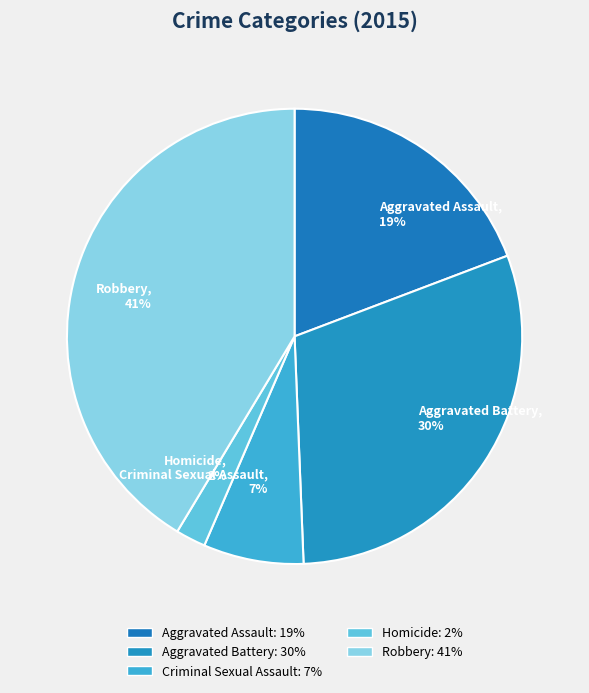

Combined, do Aggravated Battery, 30% and Robbery, 41% account for over 50%?

Yes